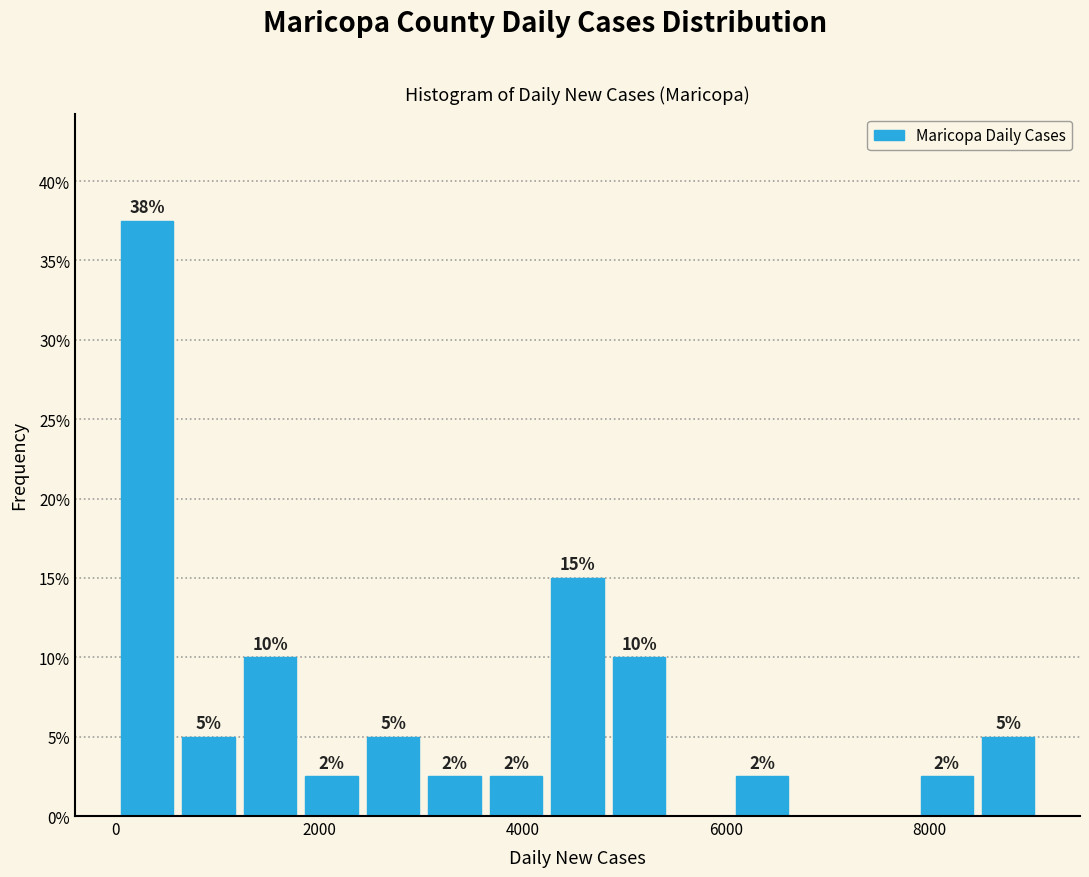

Around what value on the x-axis is the tallest bar? Give the approximate position of its centre, as read against the axis.

400